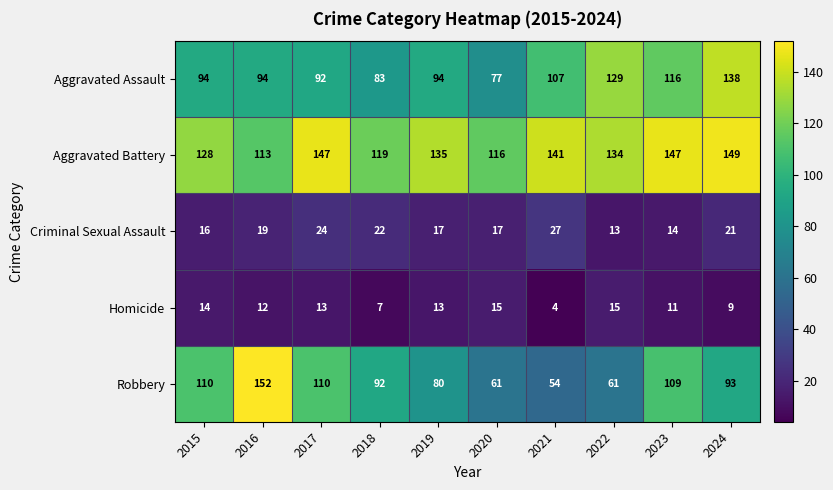

At which category is the sum across all series the highest?

2024